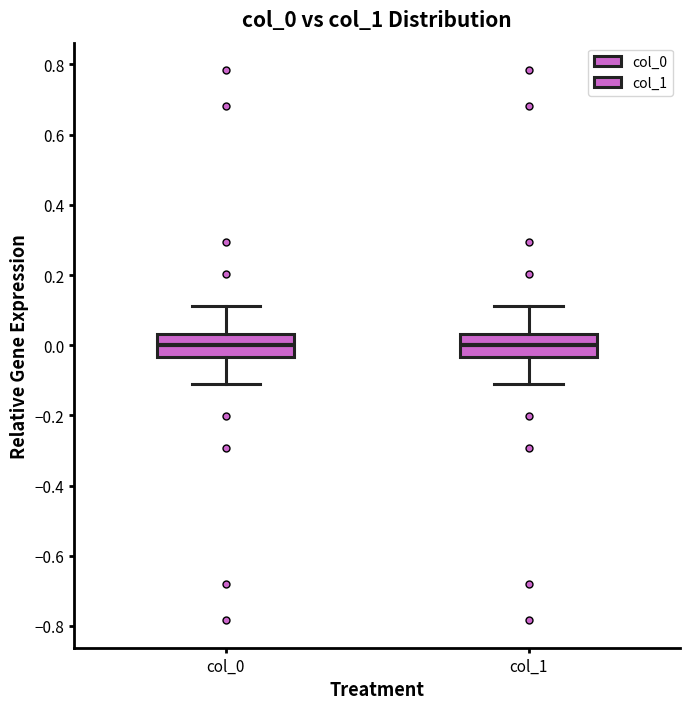

Reading left to right, transcribe this box plot: for each box, give where its median line is, the range the box spans, and where its two whiskers end, as read against the y-axis. The values are not printed on the chart, so give them approximately, as read against the axis.

col_0: median 0.00, box -0.04 to 0.04, whiskers -0.12 to 0.12
col_1: median 0.00, box -0.04 to 0.04, whiskers -0.12 to 0.12